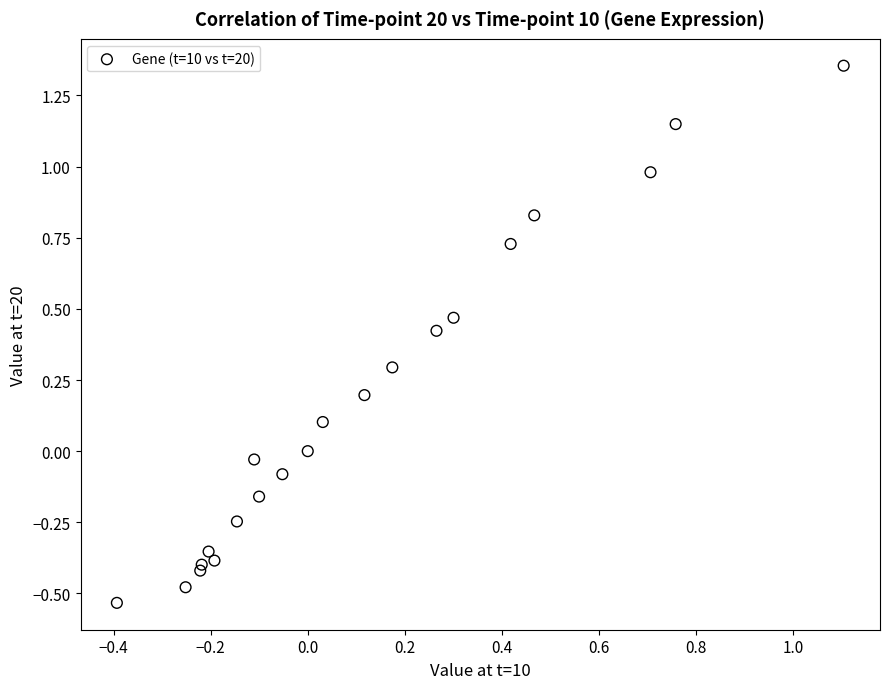

What is the range of X values (max minus min)?

1.5